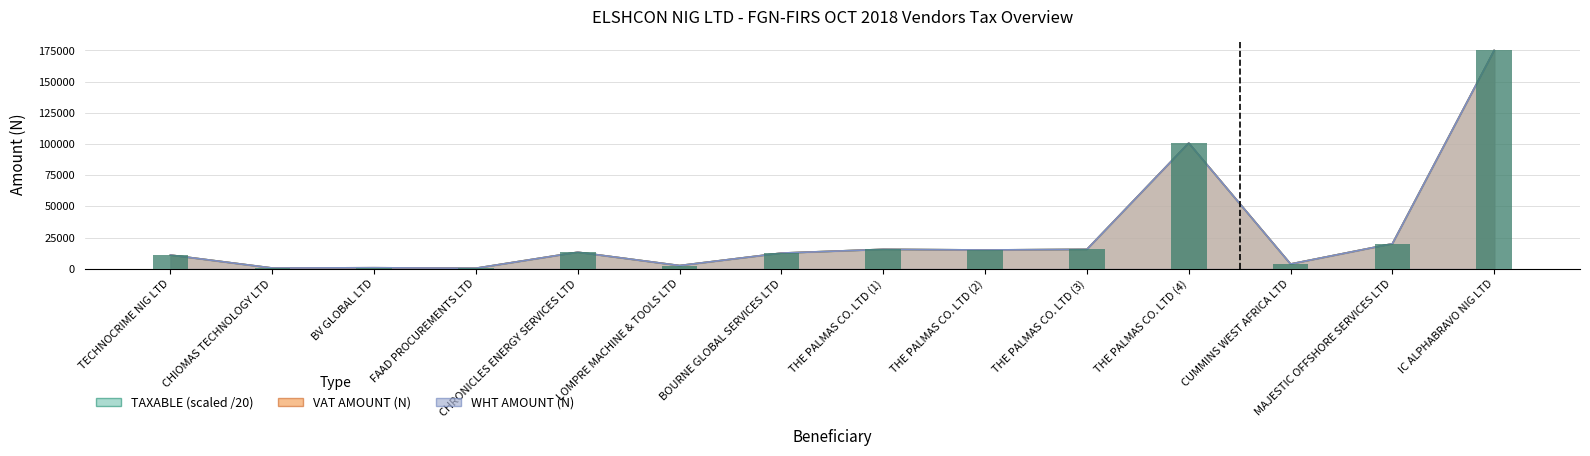

Is the value of TAXABLE at LOMPRE MACHINE & TOOLS LTD greater than the value of VAT AMOUNT (N) at THE PALMAS CO. LTD (2)?

No